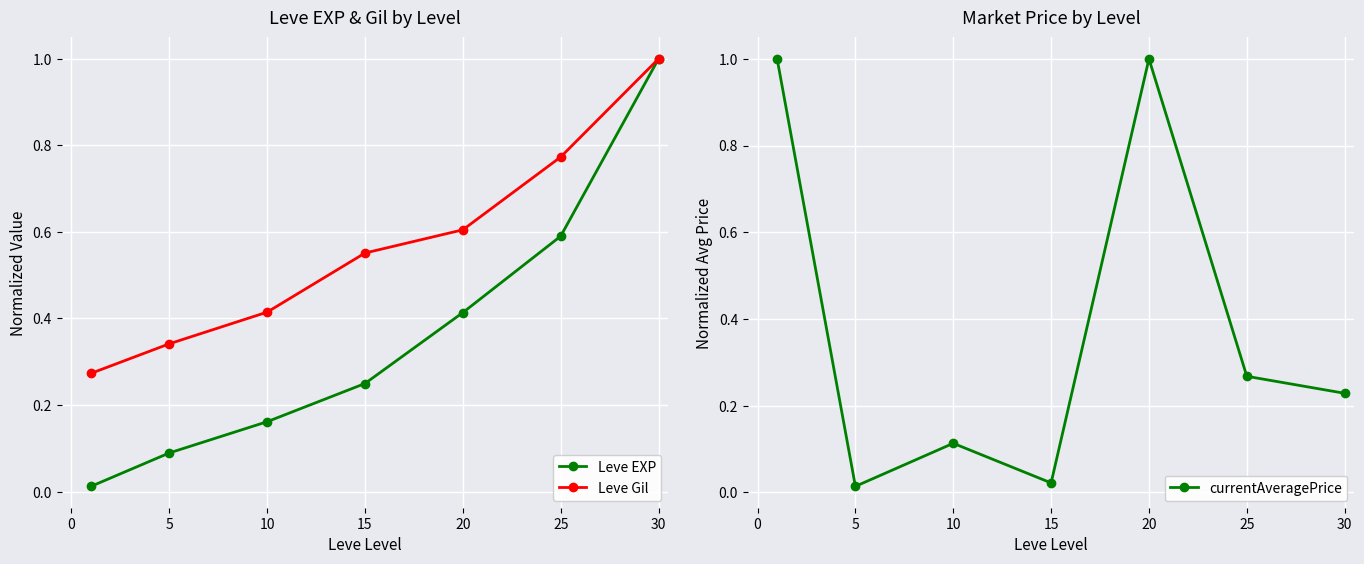

True or false: Leve Gil has more than 2 points higher than both neighbors.

False